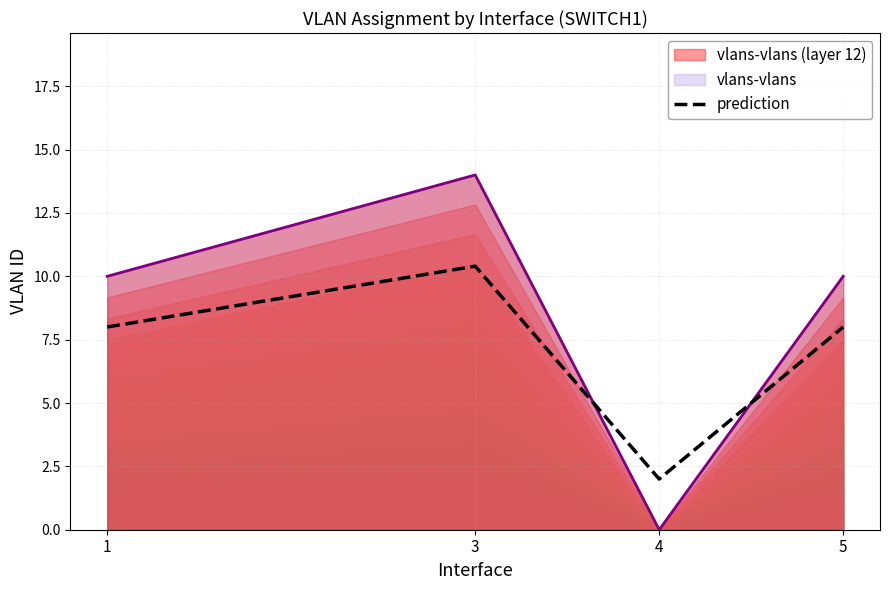

Is the value of vlans-vlans (layer 12) at 3 greater than the value of prediction at 1?

Yes